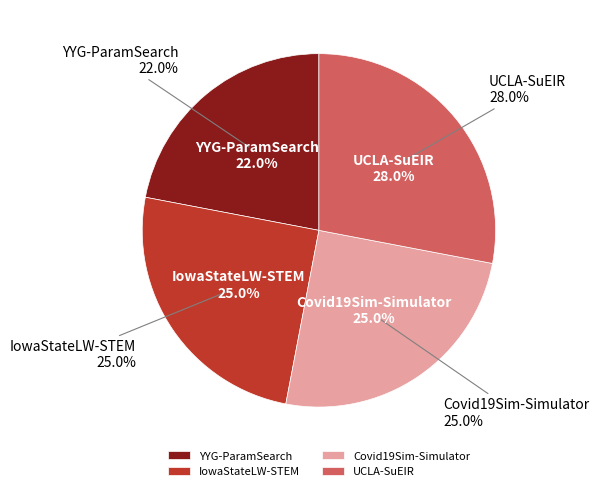

Do IowaStateLW-STEM and UCLA-SuEIR together represent more than half of the pie?

Yes